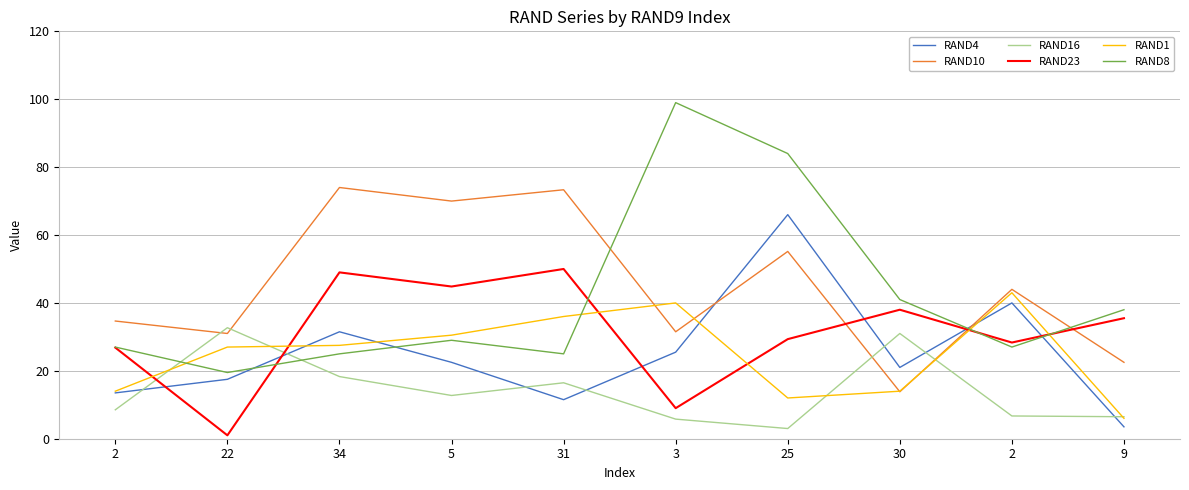

What are all the series names shown in the legend?

RAND4, RAND10, RAND16, RAND23, RAND1, RAND8